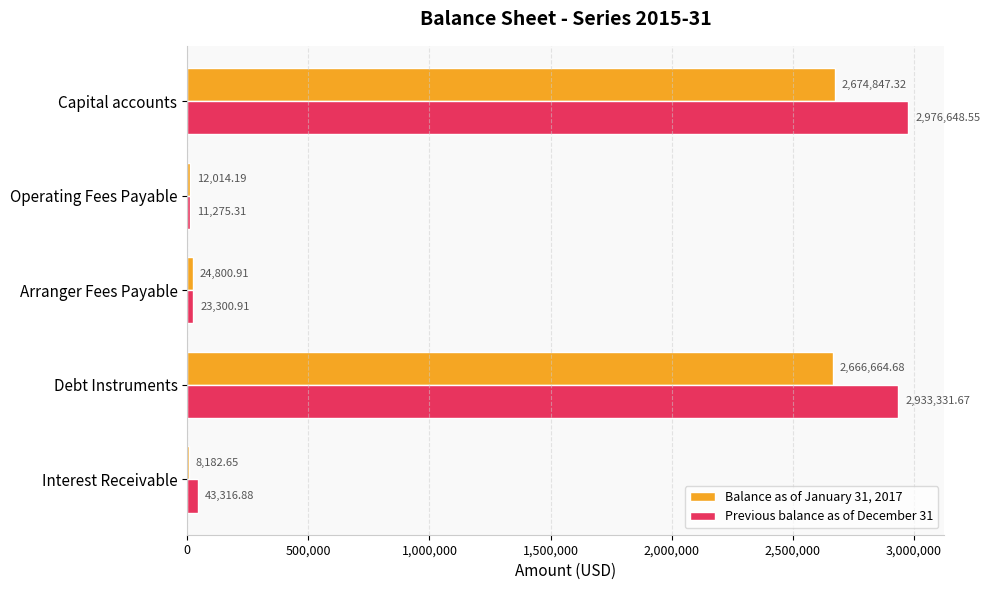

What is the highest value of the Balance as of January 31, 2017 series?

2674847.3